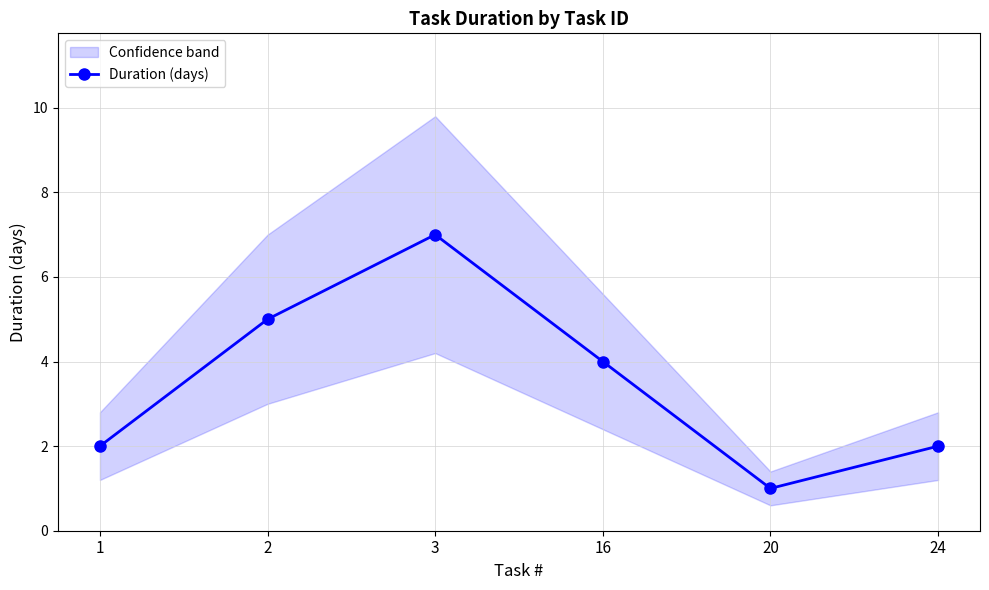

How many lines are shown in the chart?

1